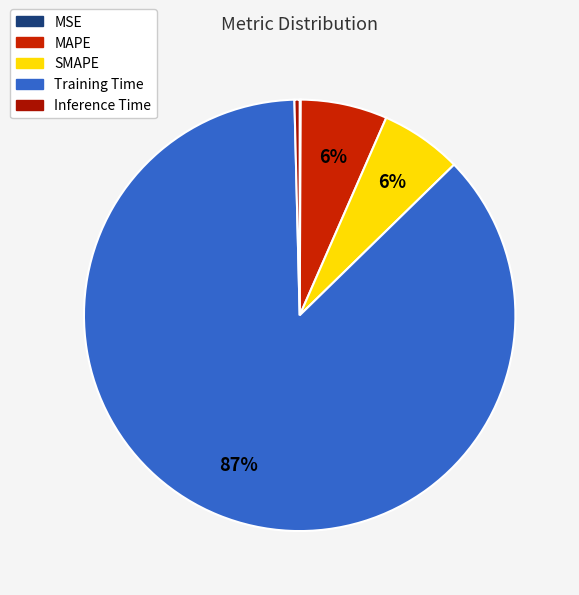

What is the majority slice?

Training Time